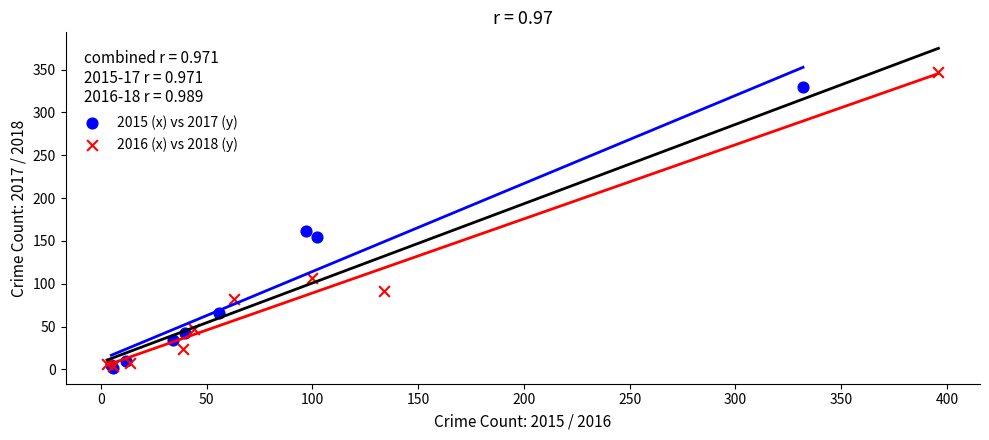

Which series reaches the maximum Y coordinate?

2016 (x) vs 2018 (y)